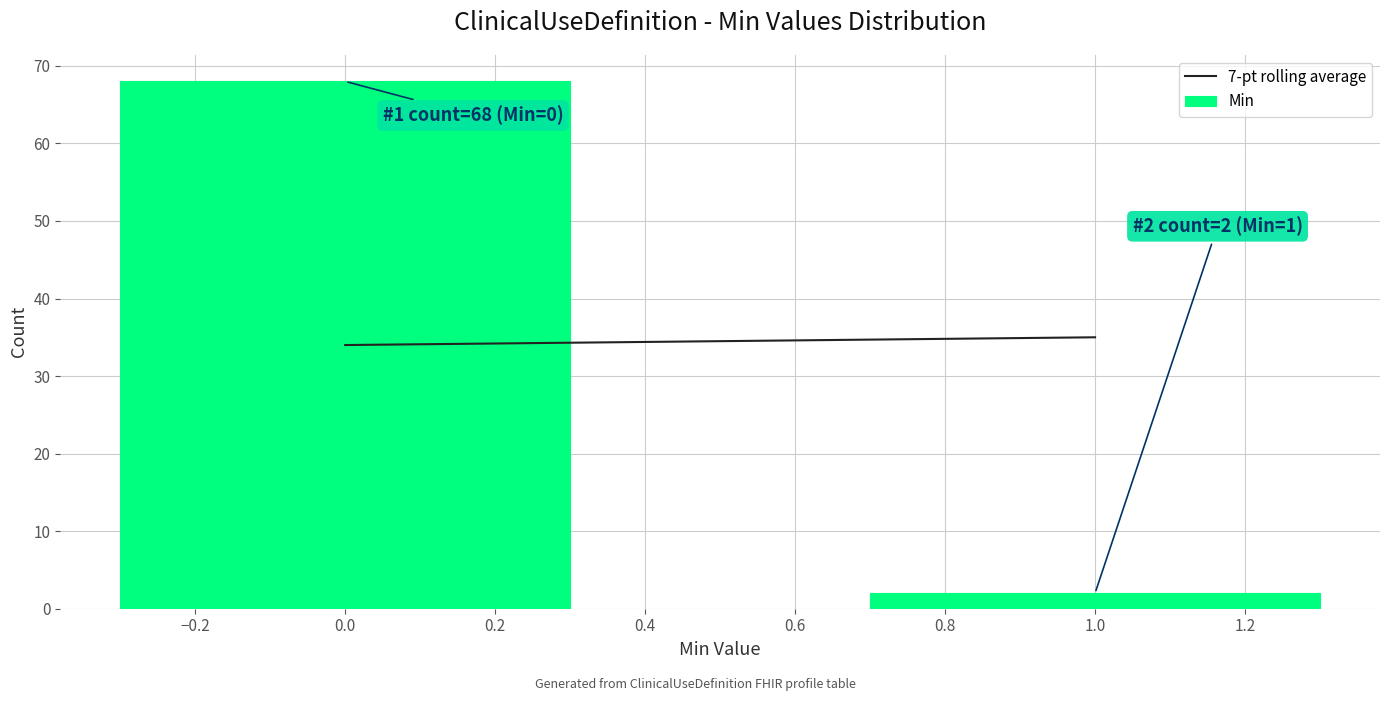

Reading left to right, what are all the values shown in this chart?

68	2